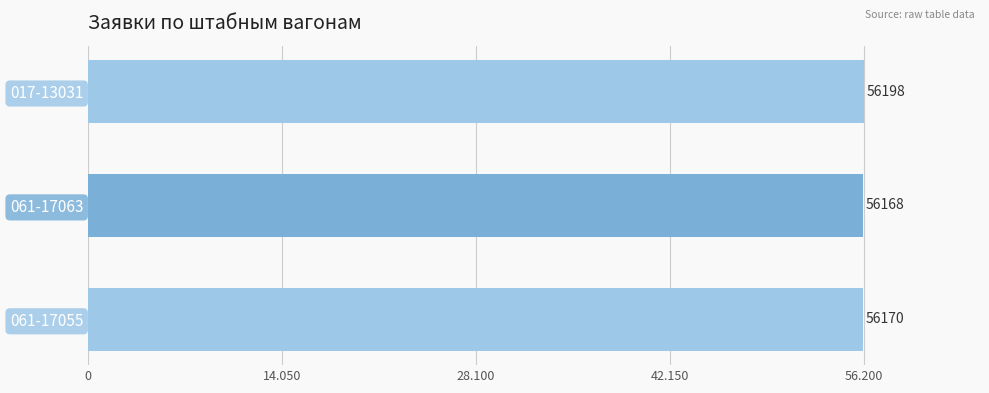

List the labels in order of value, largest first.

017-13031, 061-17055, 061-17063